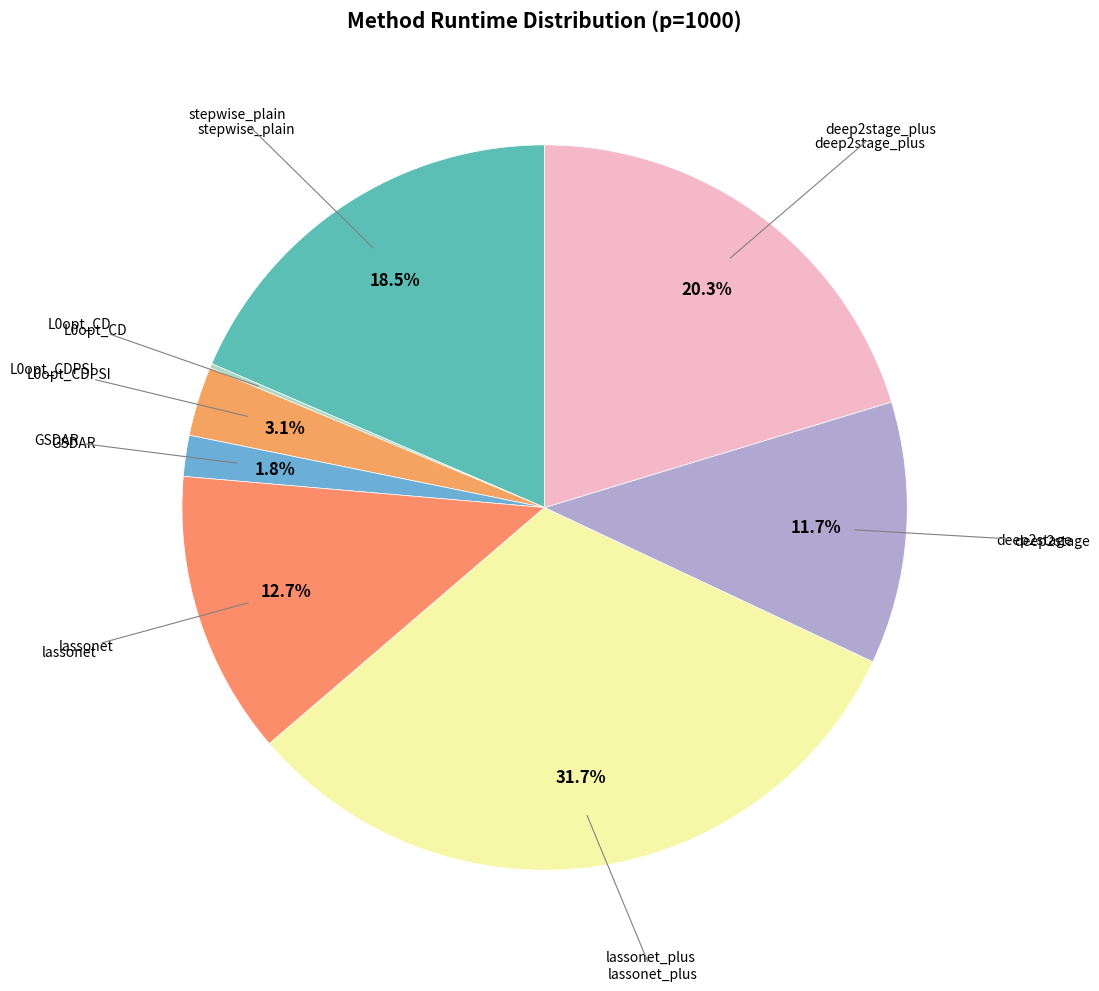

To the nearest percent, what is the difference between the largest and smallest slice percentages?

32%